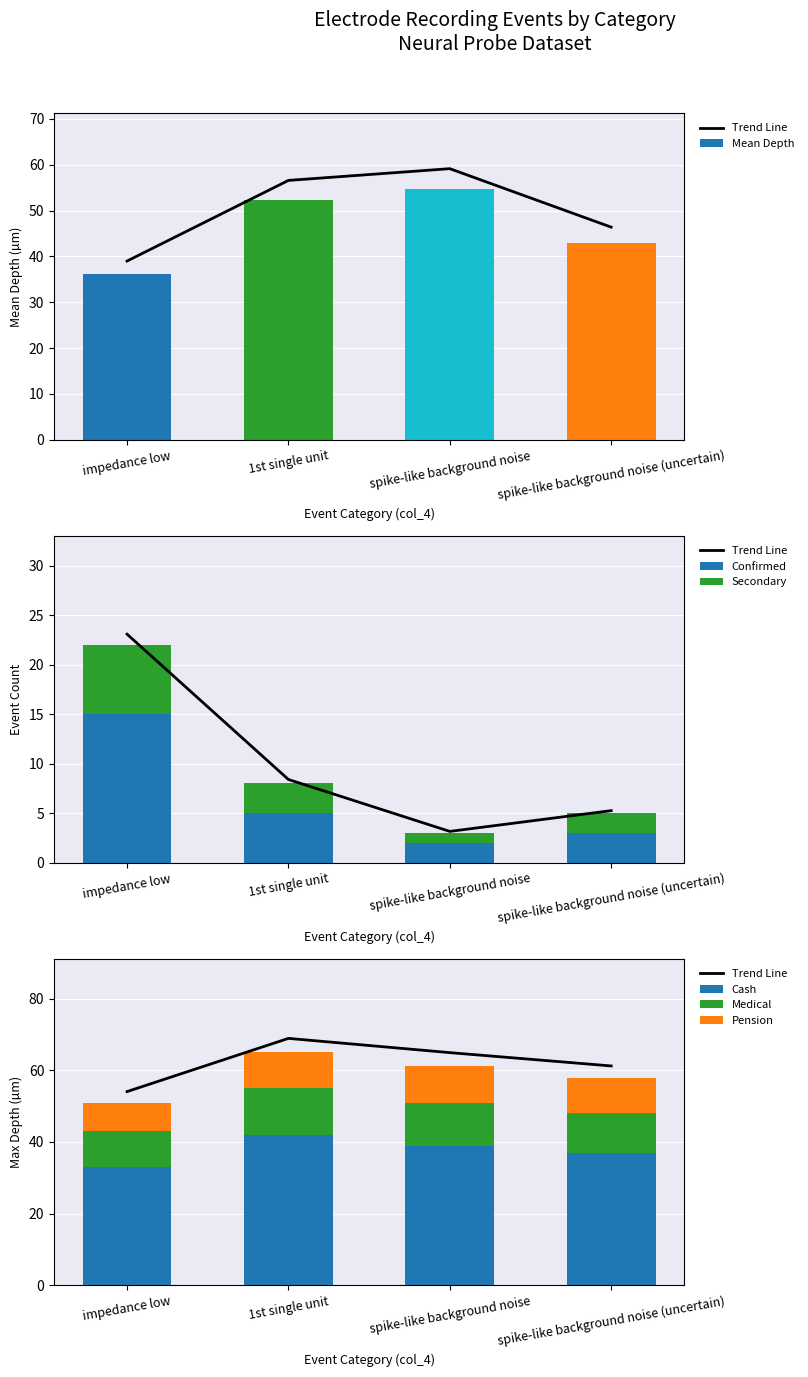

How many values are below 56?

2